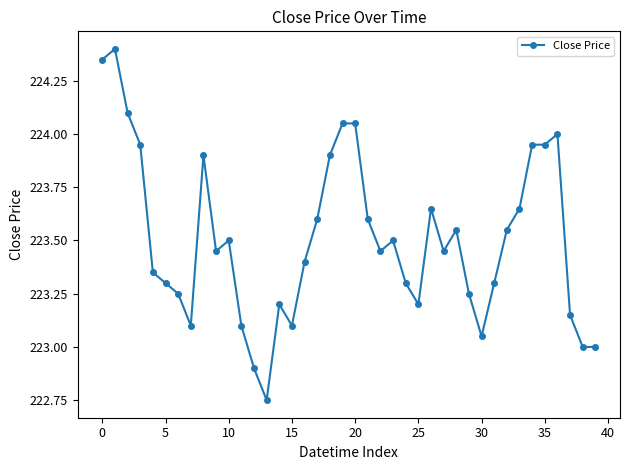

What is the average value?

223.5